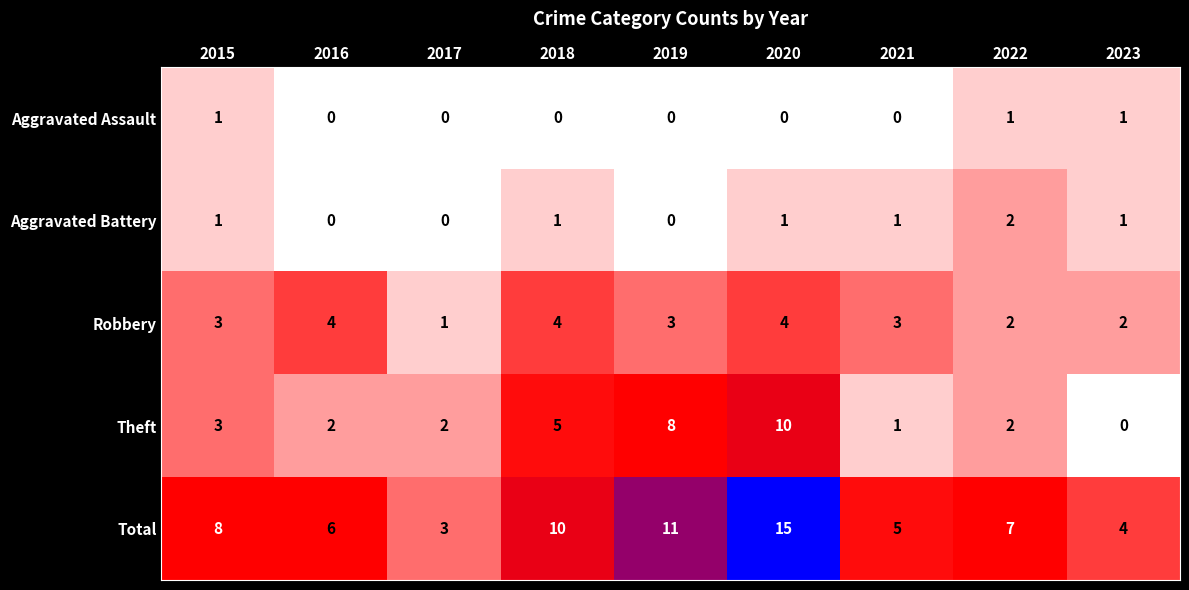

Count the number of data series in this chart.

5